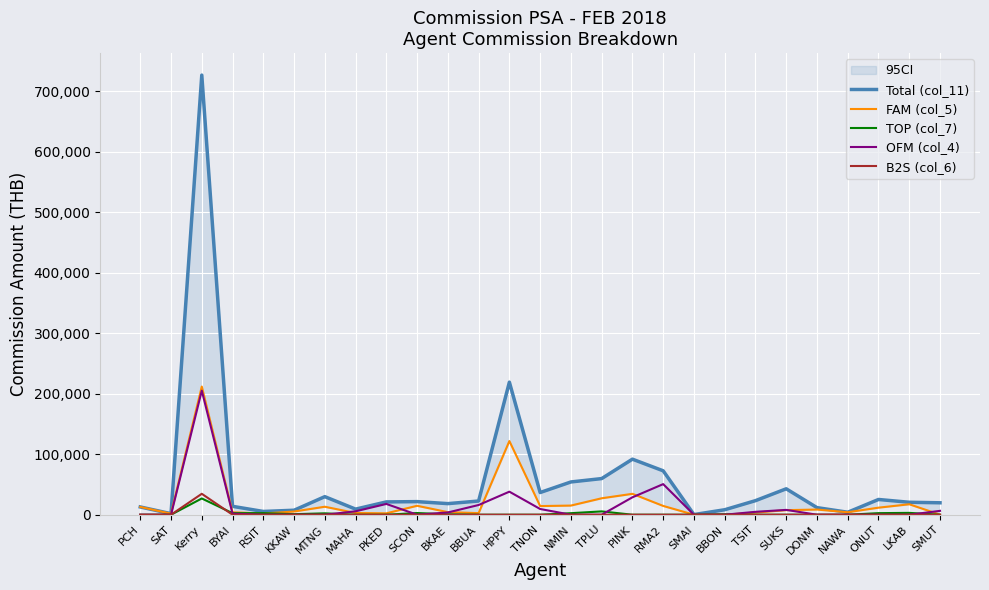

True or false: FAM (col_5) and Total (col_11) intersect in this chart.

False